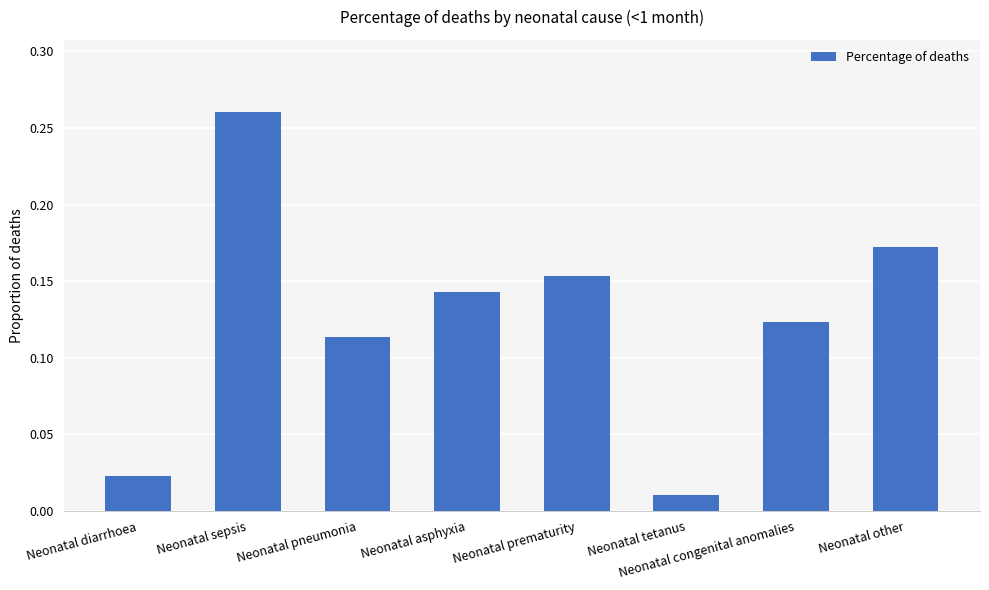

What position from the right is Neonatal pneumonia?

6